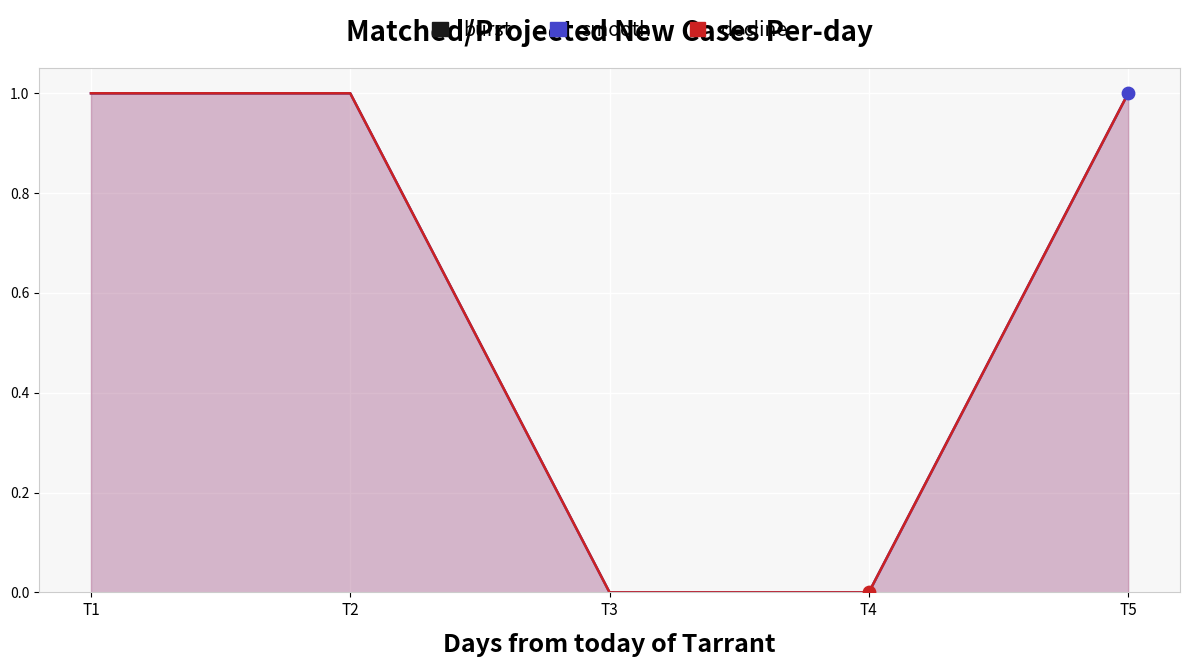

Which series contains the lowest Y value?

burst